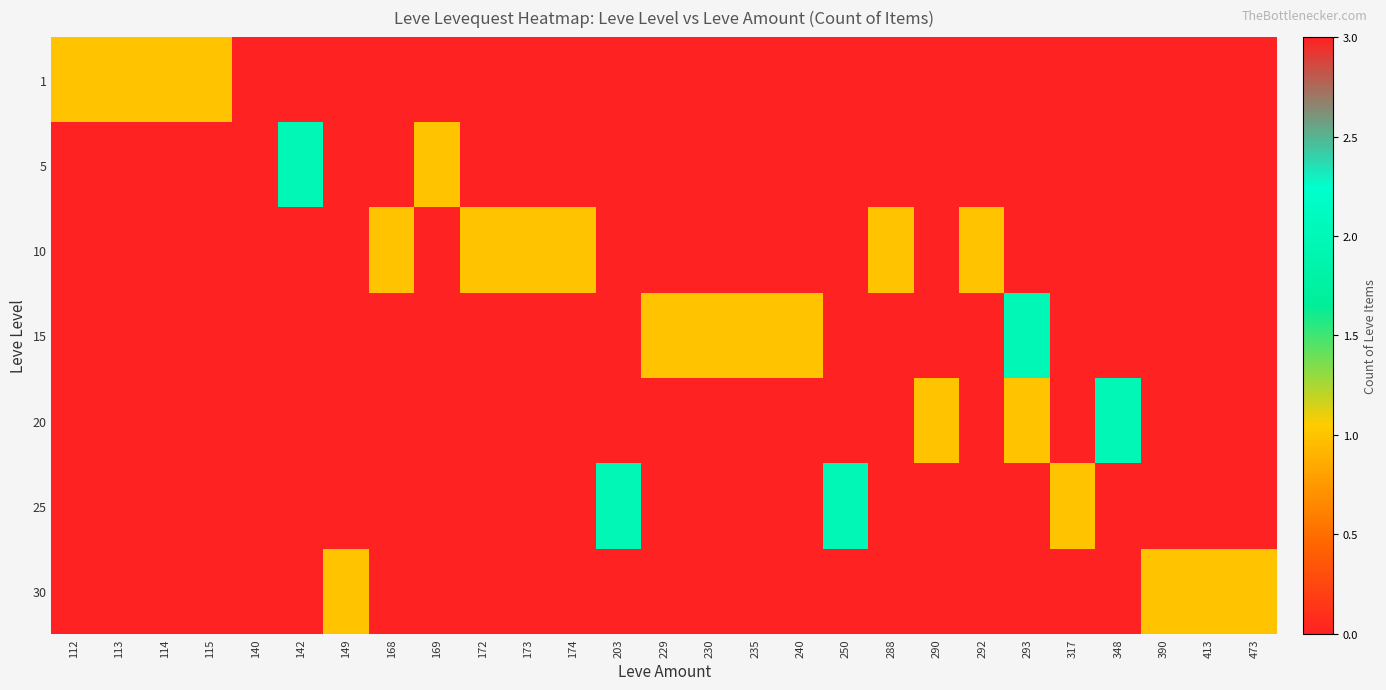

What is the maximum value shown in the chart?

3